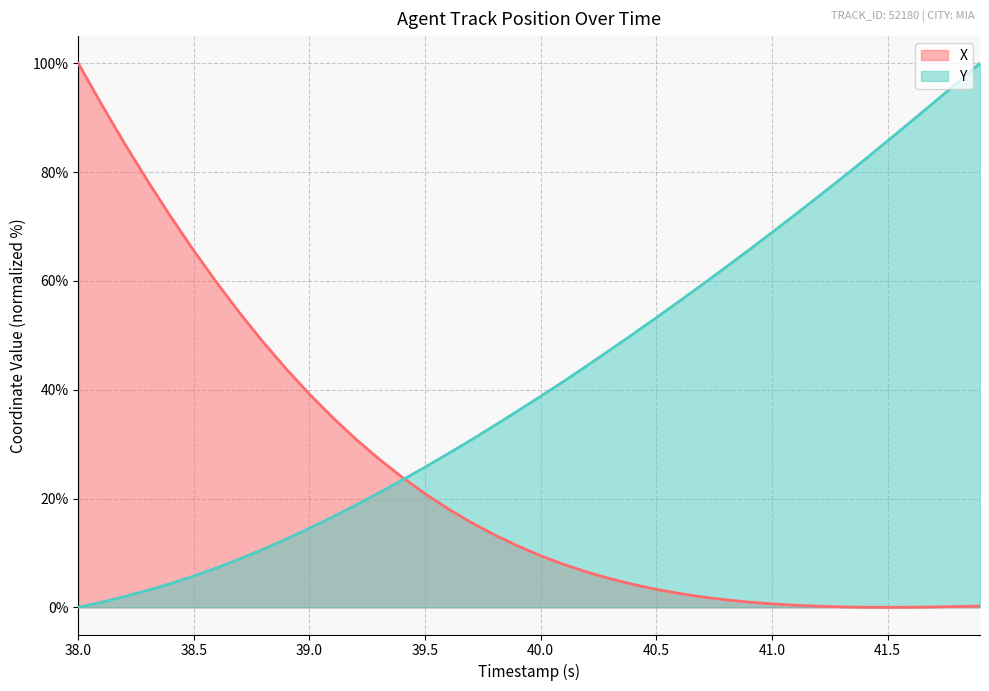

What is the highest value of the Y series?

100.0